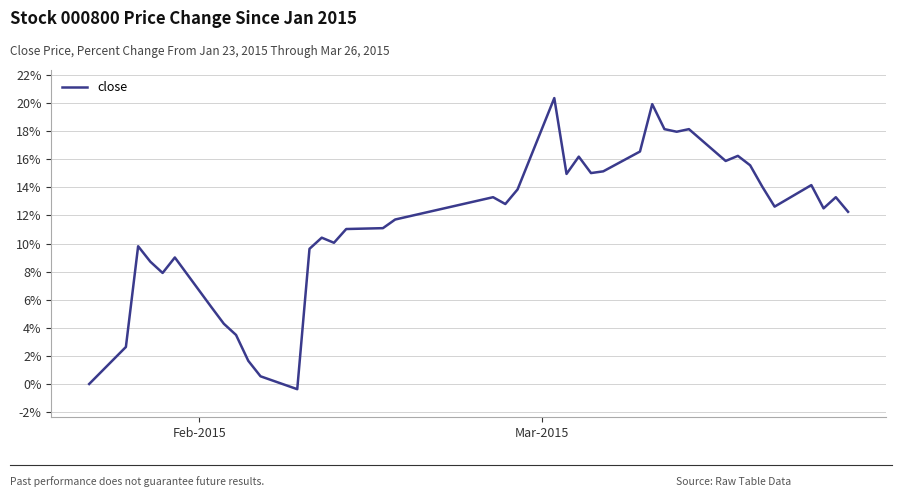

How many values exceed 12?

22